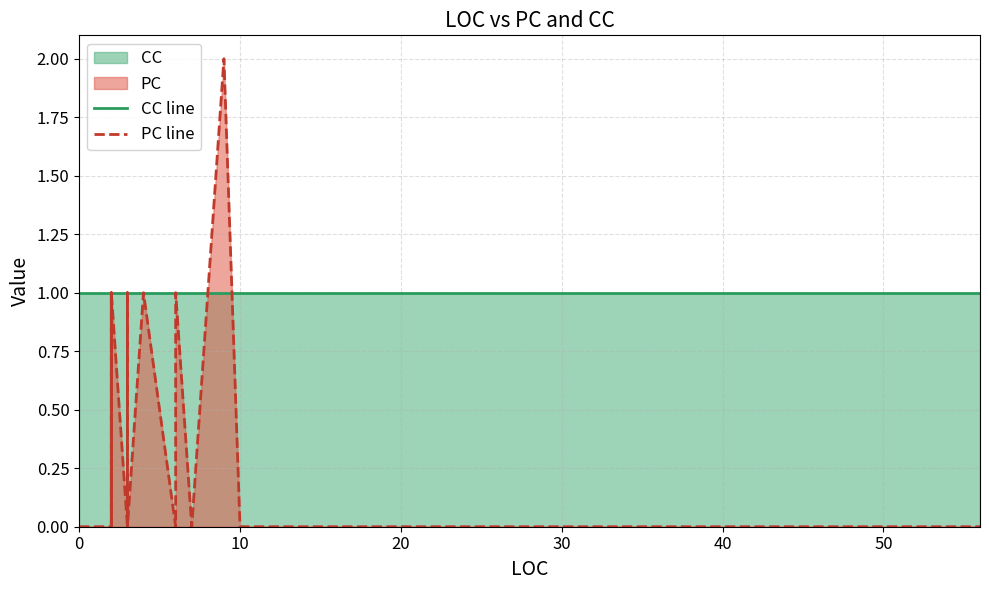

What is the difference between the maximum and minimum values in the PC line series?

2